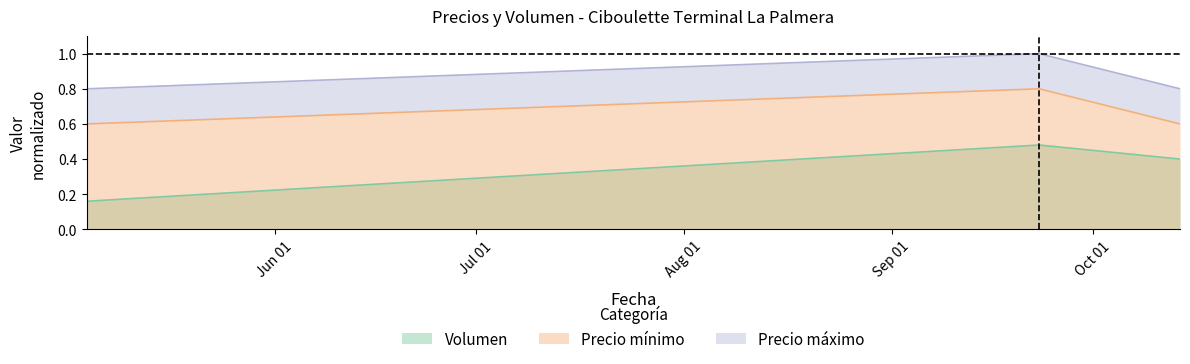

The Precio maximo series shows 0.3 at 2022-10-14. True or false?

False